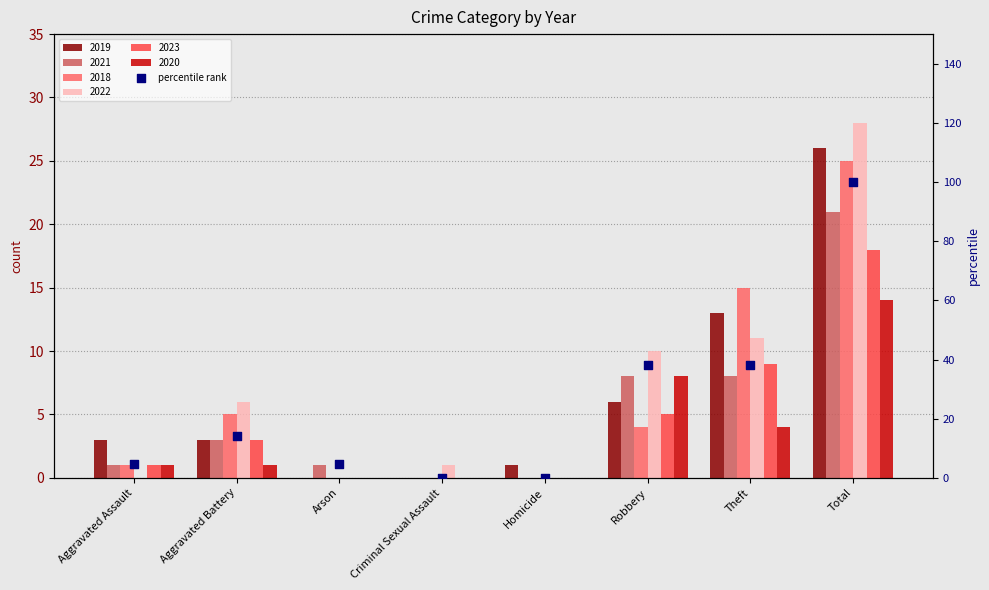

Which has a higher value, Robbery or Aggravated Assault?

Robbery